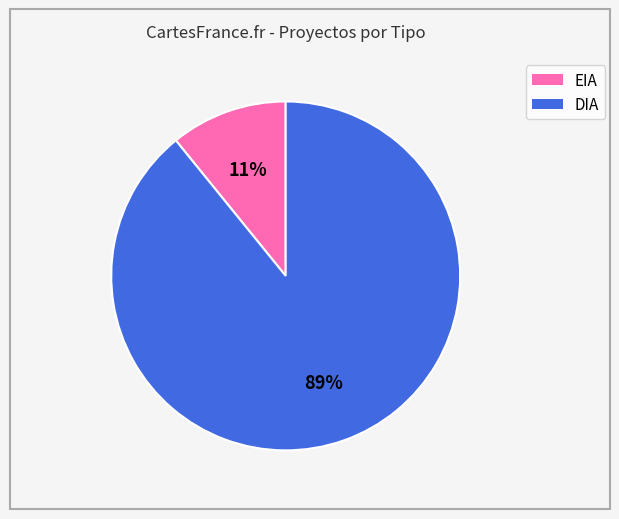

Does EIA represent more than half of the total?

No